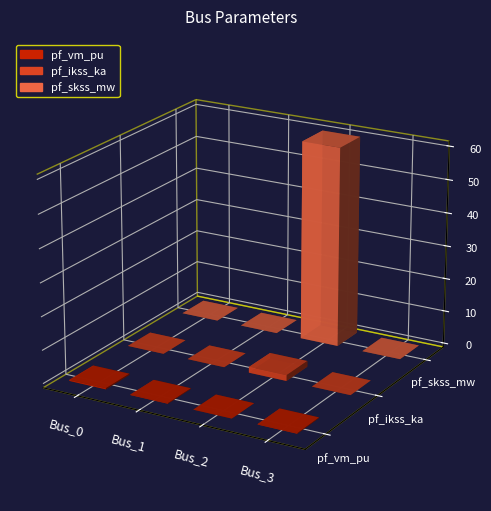

At which label does pf_vm_pu reach its peak?

Bus_0